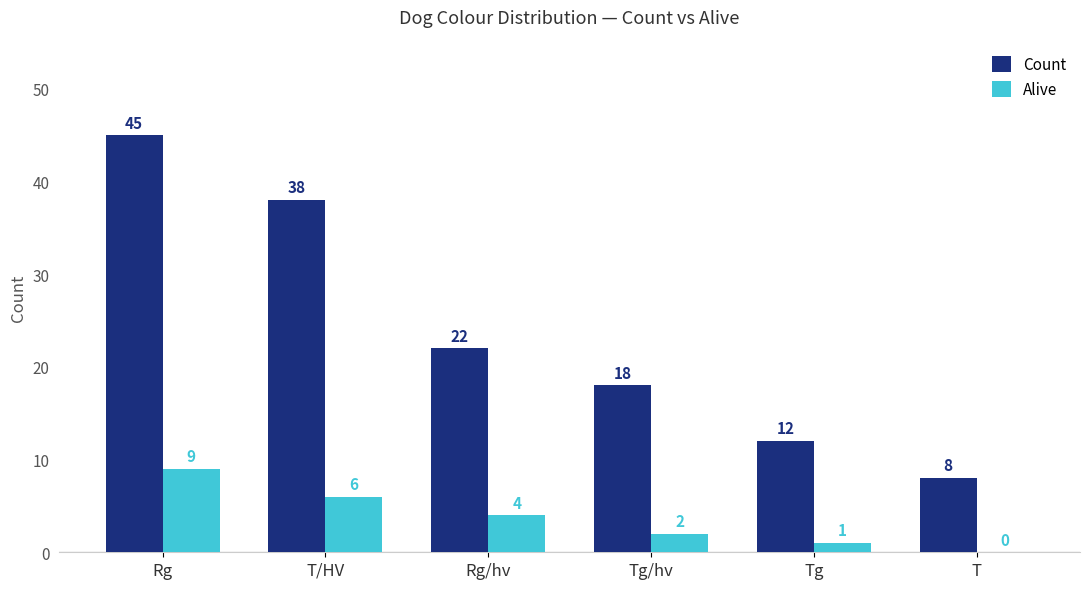

At which category is the sum across all series the highest?

Rg